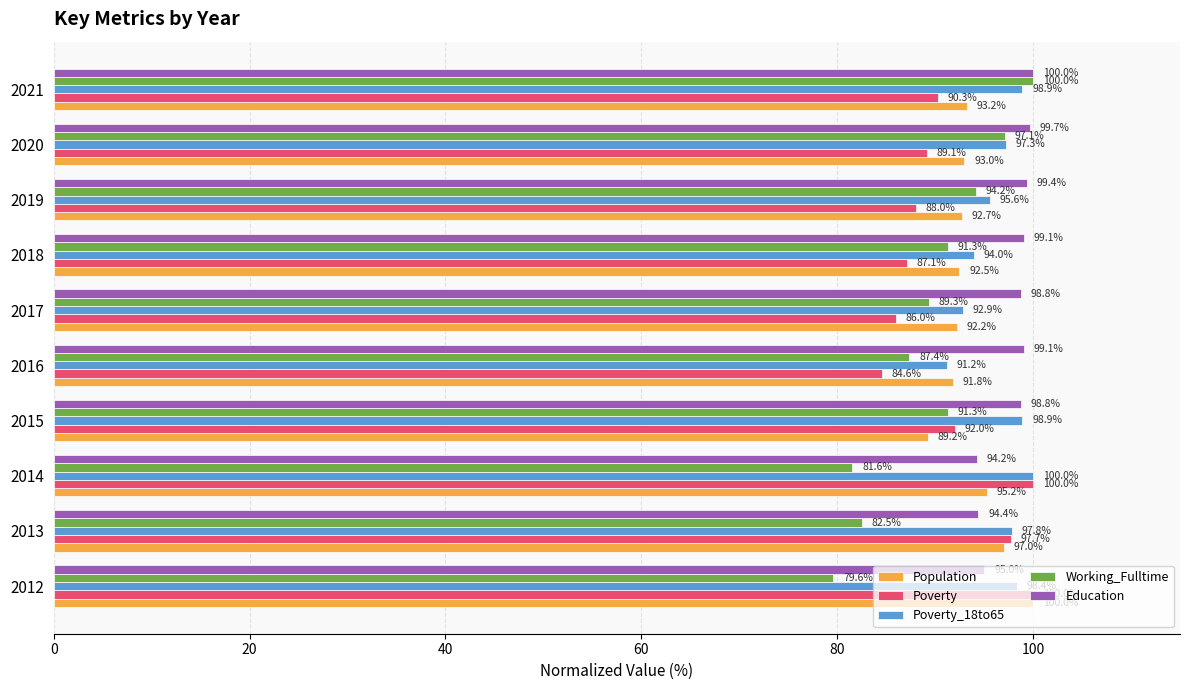

The value of Poverty at 2016 is 46.0. True or false?

False